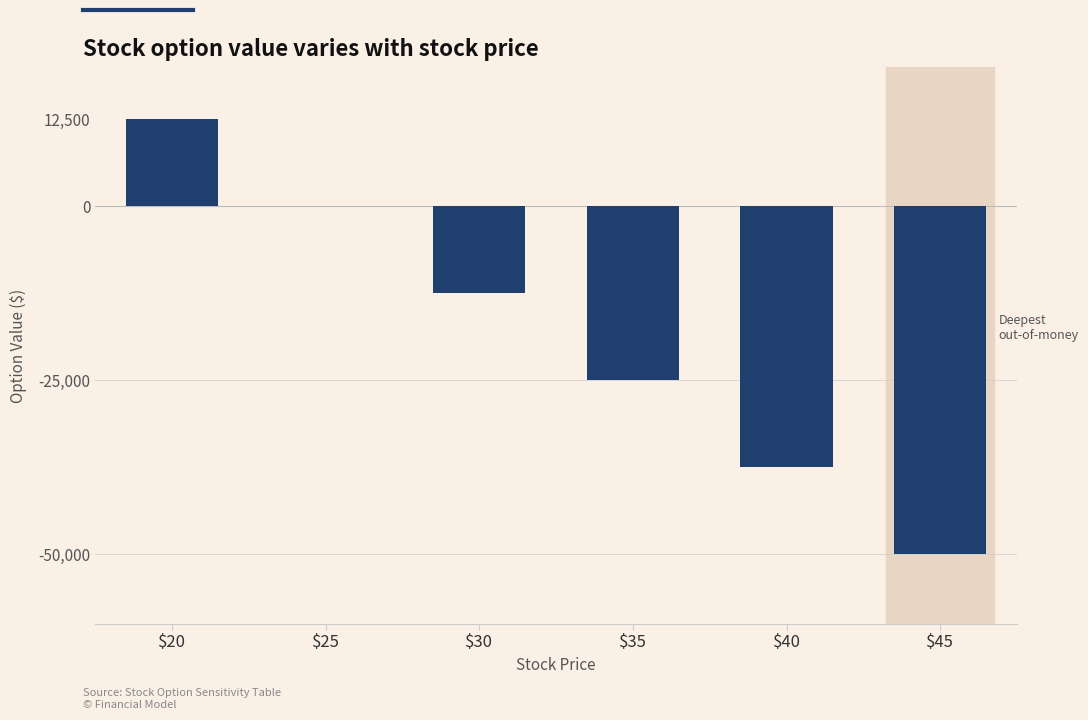

What is the greatest value displayed?

12500